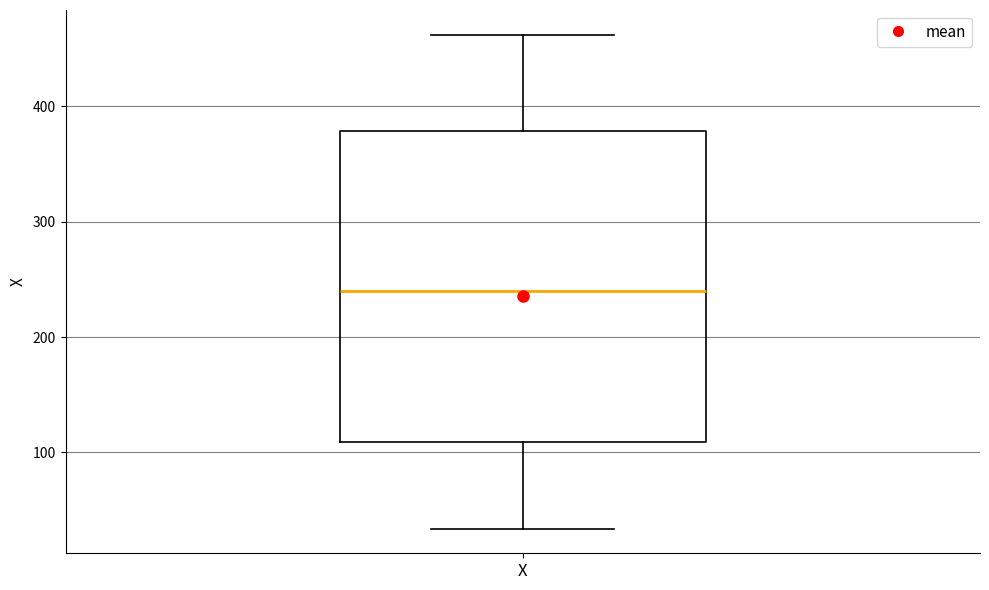

Read this box plot against the y-axis: the position of the median line, the range covered by the box, and the ends of both whiskers. The values are not printed on the chart, so give them approximately, as read against the axis.

median 240, box 110 to 380, whiskers 30 to 460